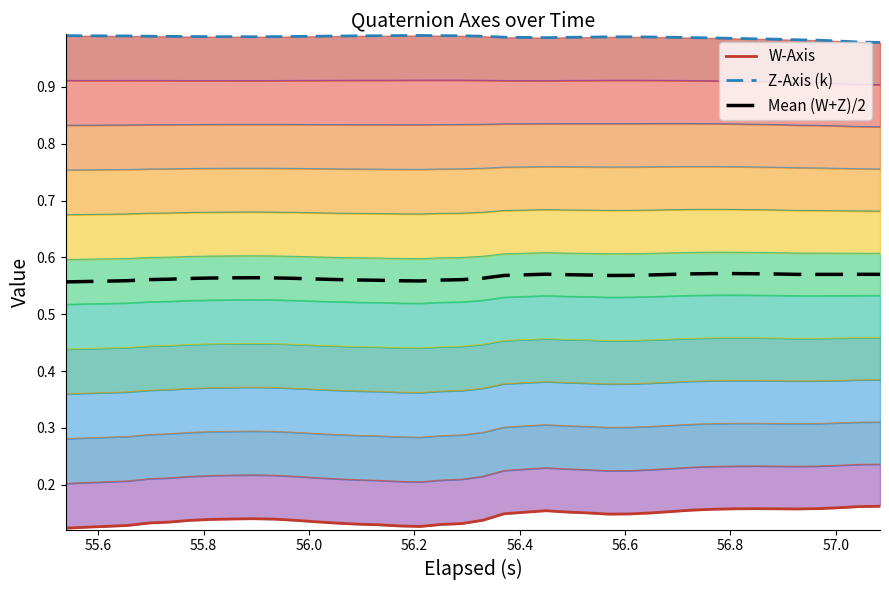

In W-Axis, how many points are lower than both neighbors (excluding endpoints)?

3